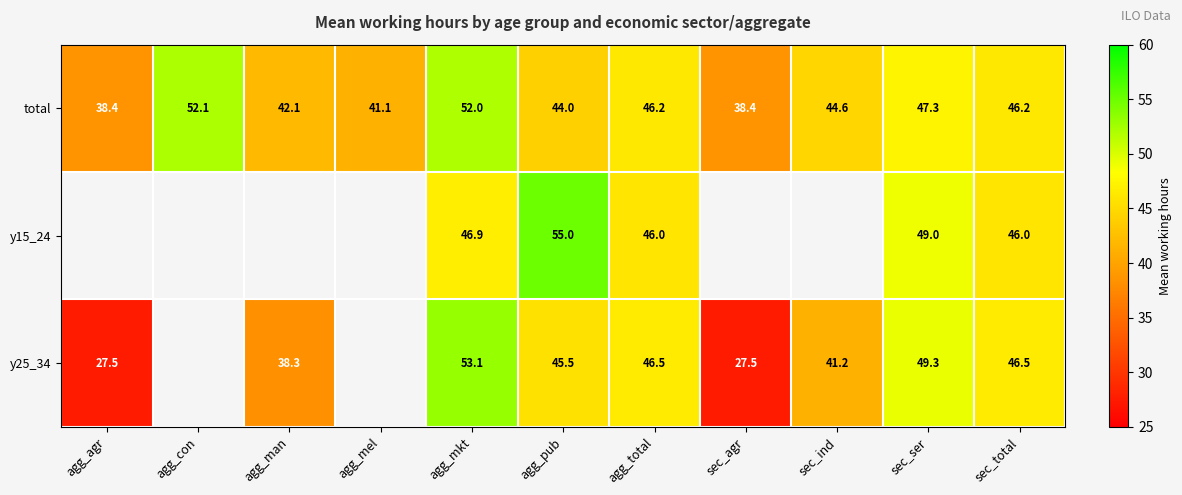

Is the value of y15_24 at agg_mkt greater than the value of y25_34 at agg_mkt?

No